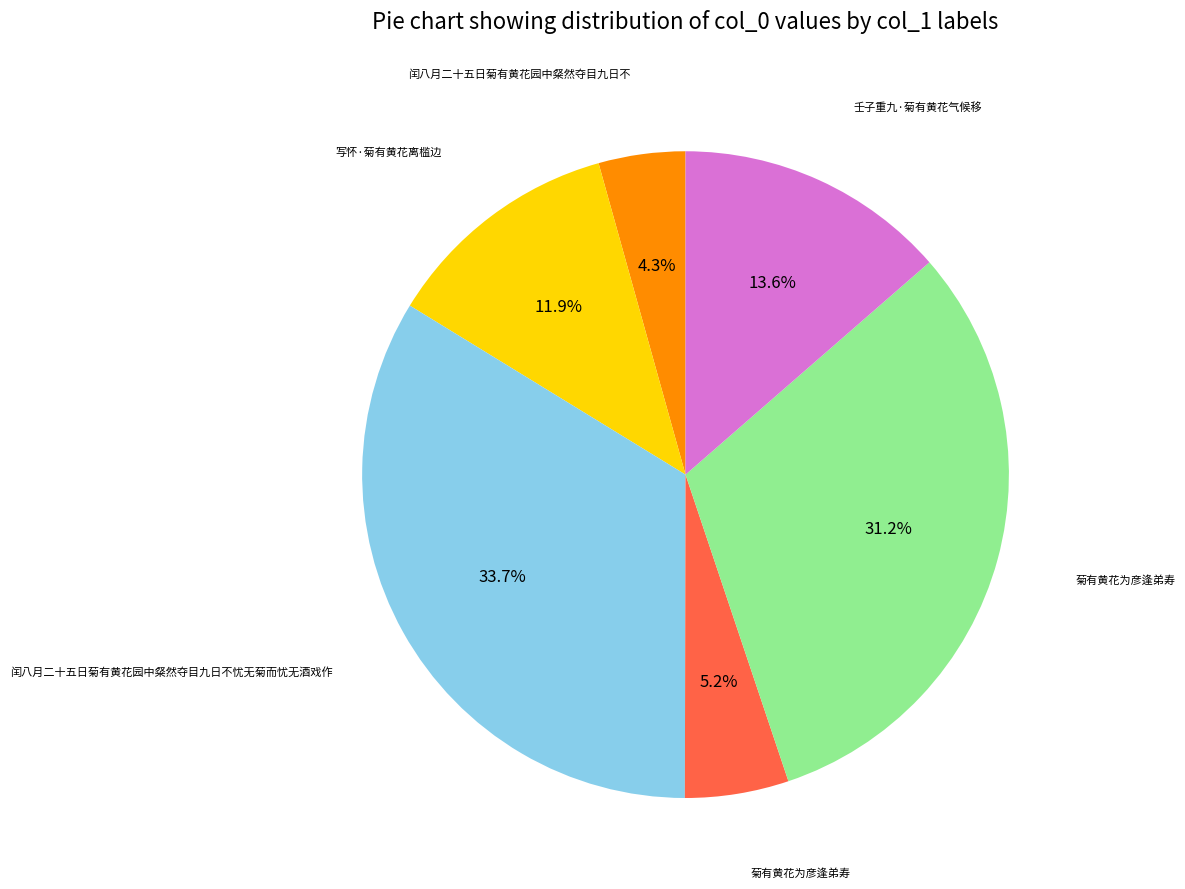

Does any single category account for the majority?

No